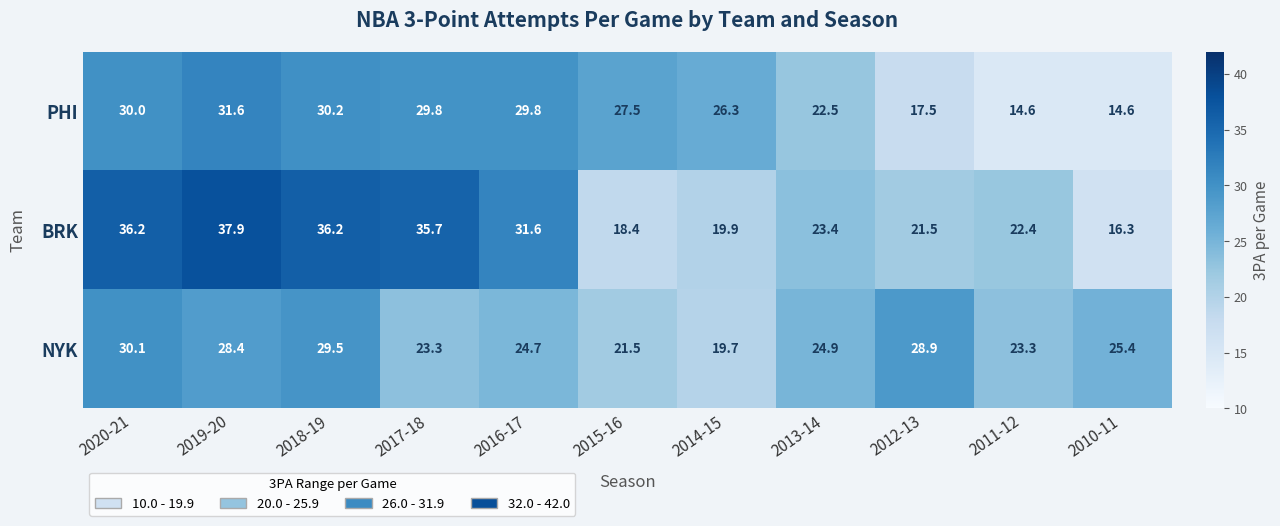

Which series has the widest spread of values?

BRK